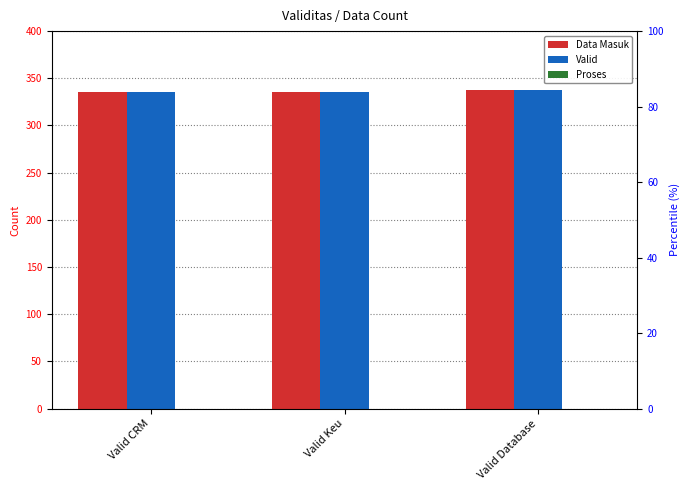

Are the bars grouped side by side (vs. stacked)?

Yes